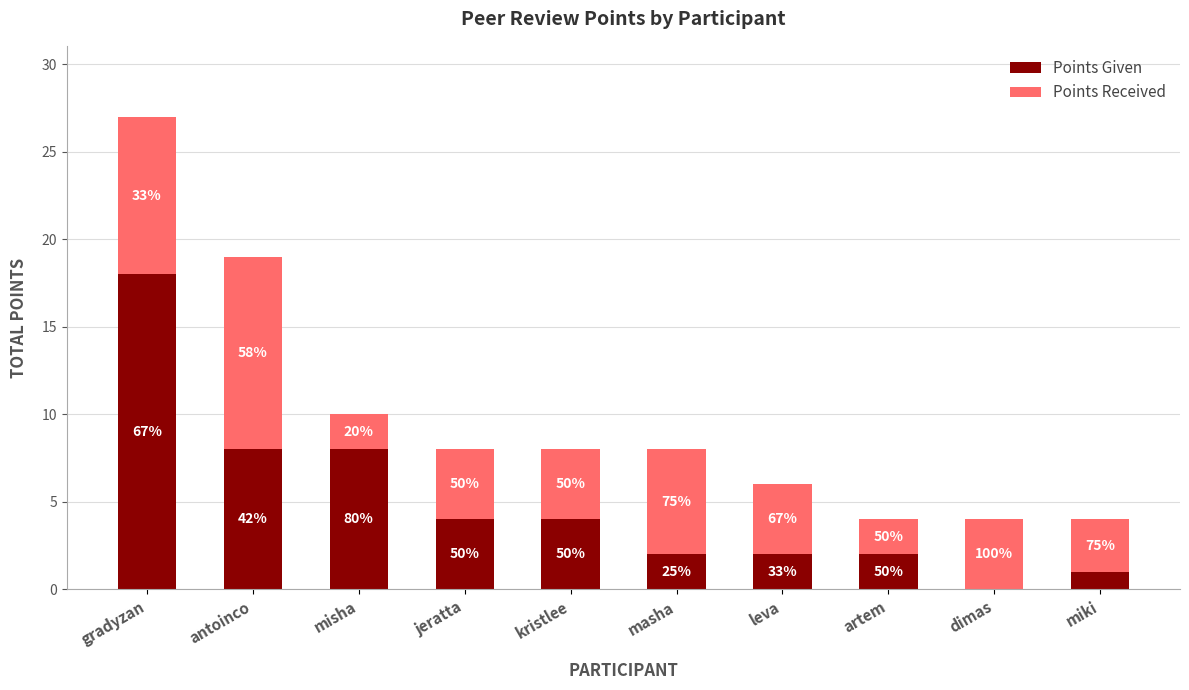

What is the label of the 1st bar from the left?

gradyzan